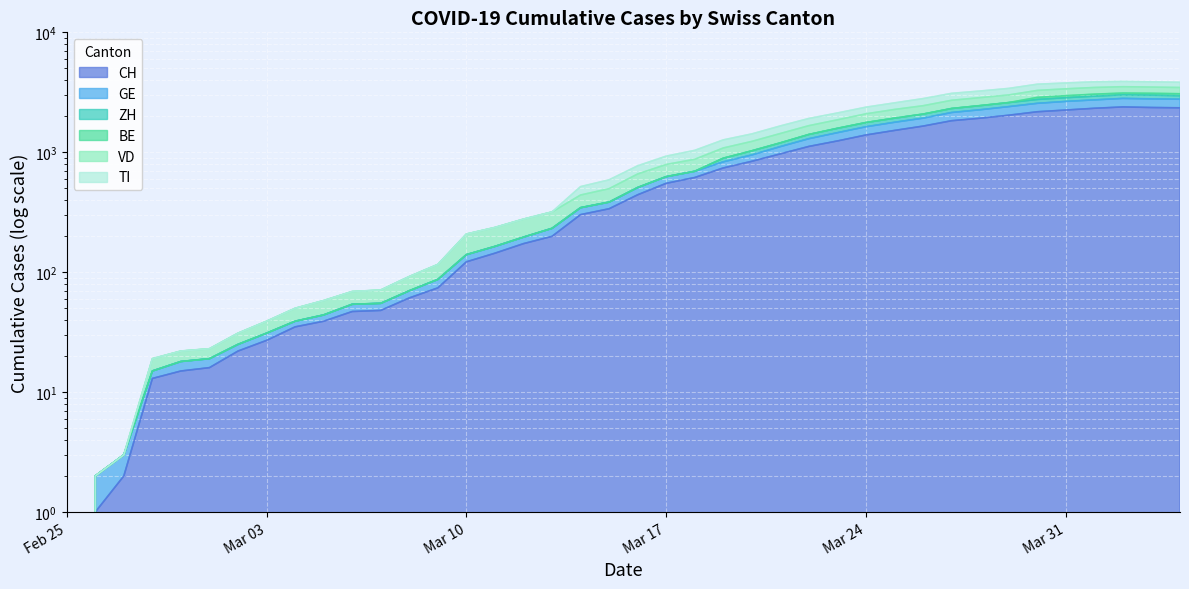

What is the label of the 7th point from the left?

2020-03-02